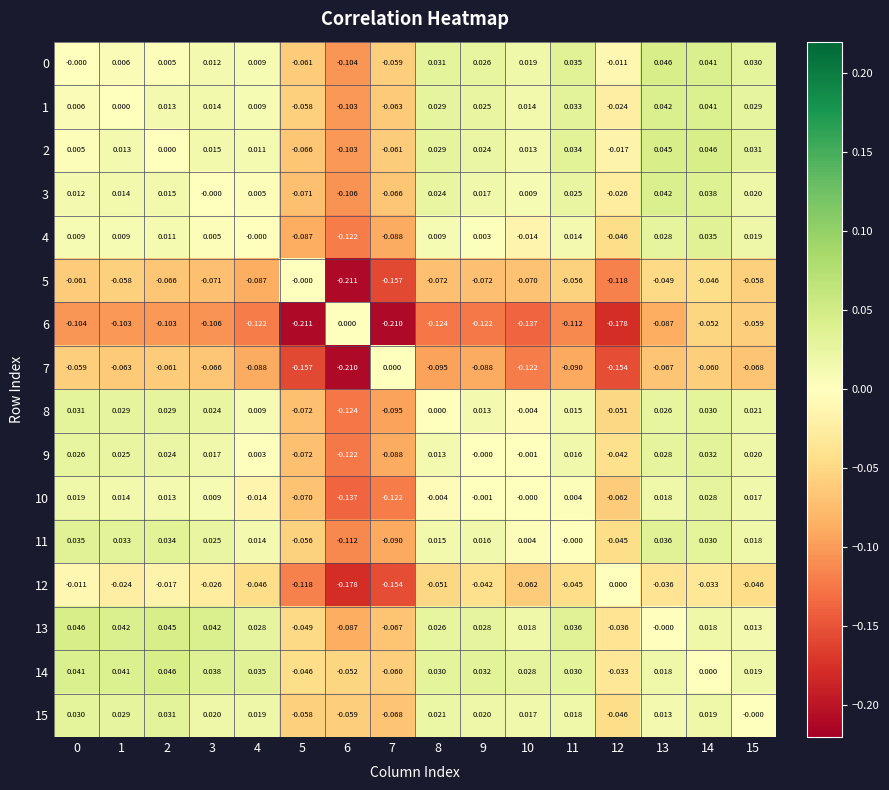

Is the value of 1 at 10 greater than the value of 2 at 2?

Yes